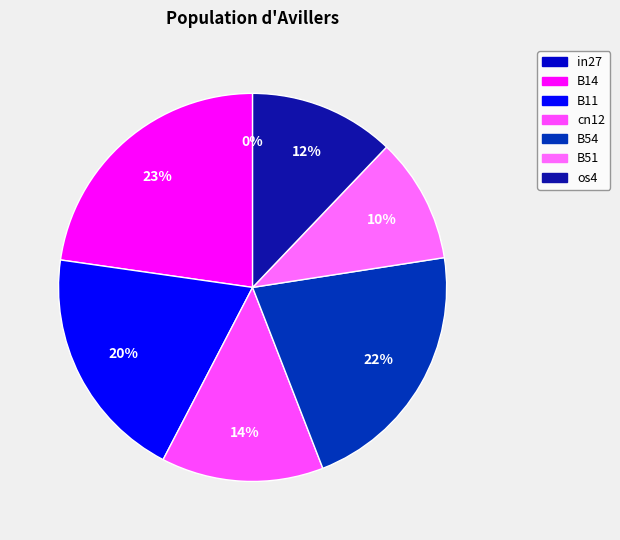

To the nearest percent, what is the combined percentage of B51 and B54?

32%